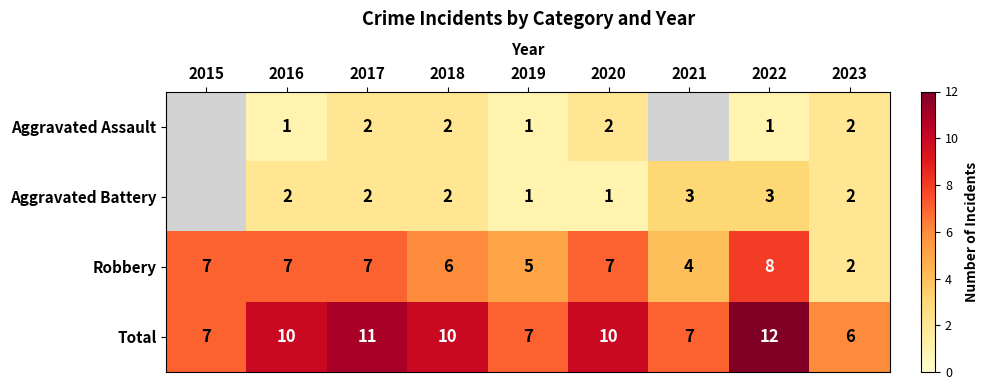

True or false: Aggravated Assault has a value of 2 at 2018.

True